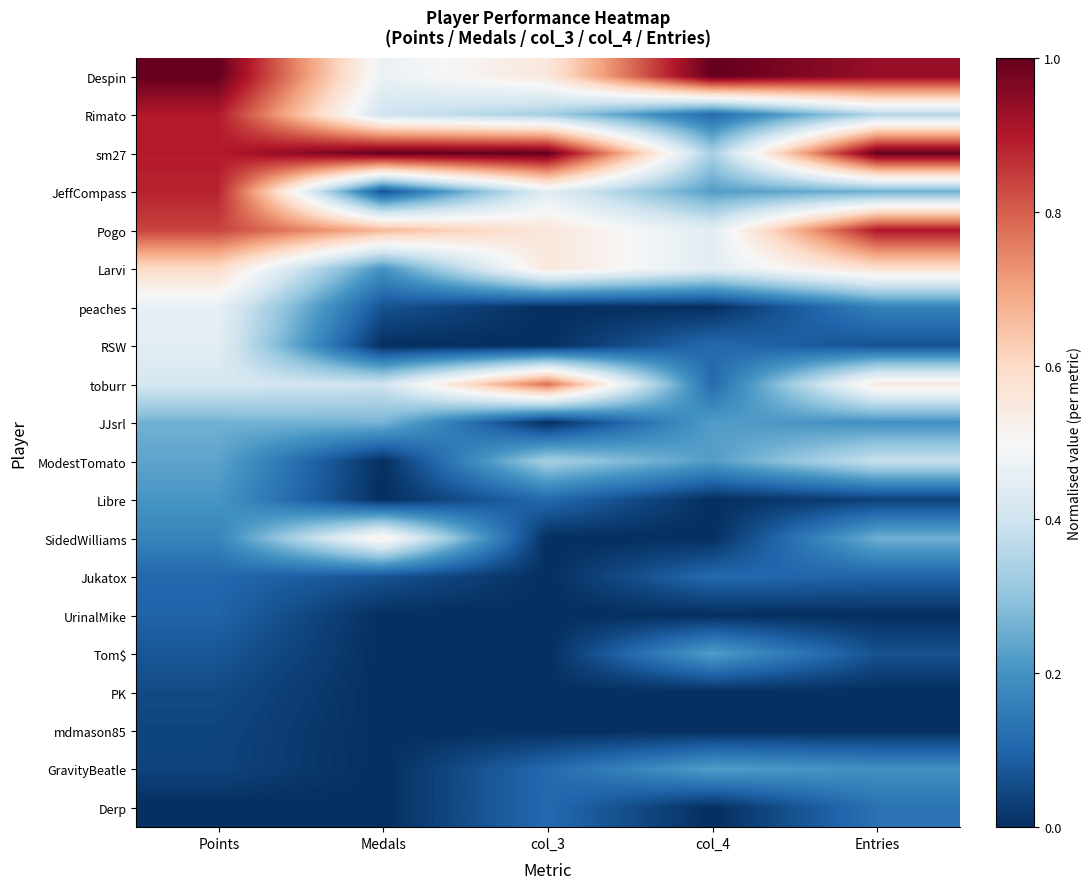

What is the total value across all series at Entries?

6.2